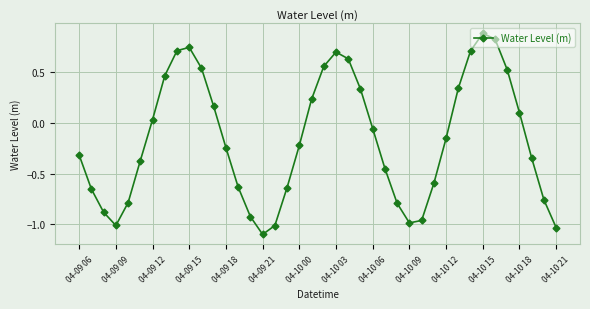

What is the sum of all values?

-6.4